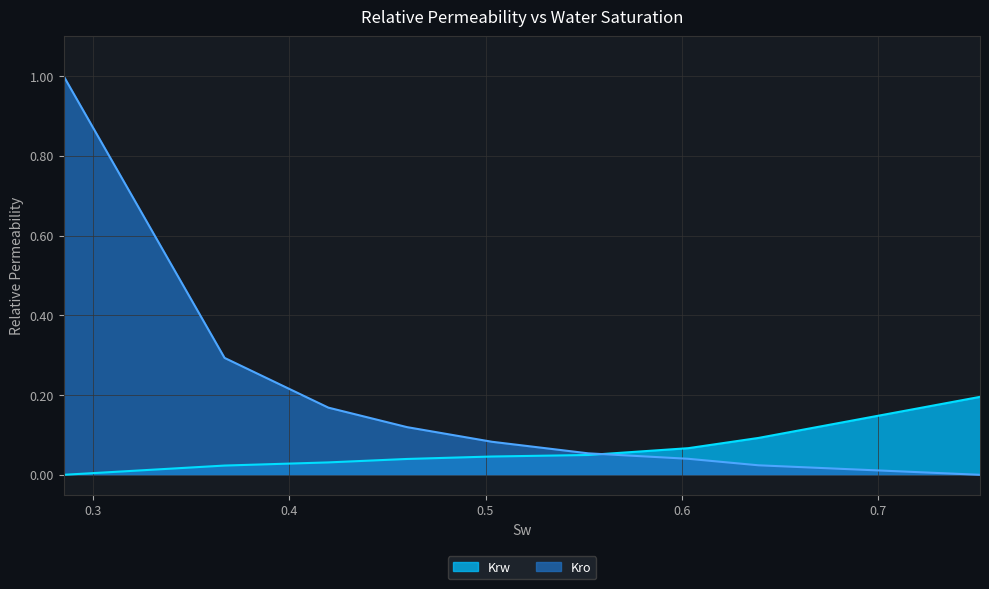

True or false: Kro has more than 2 interior local peaks.

False